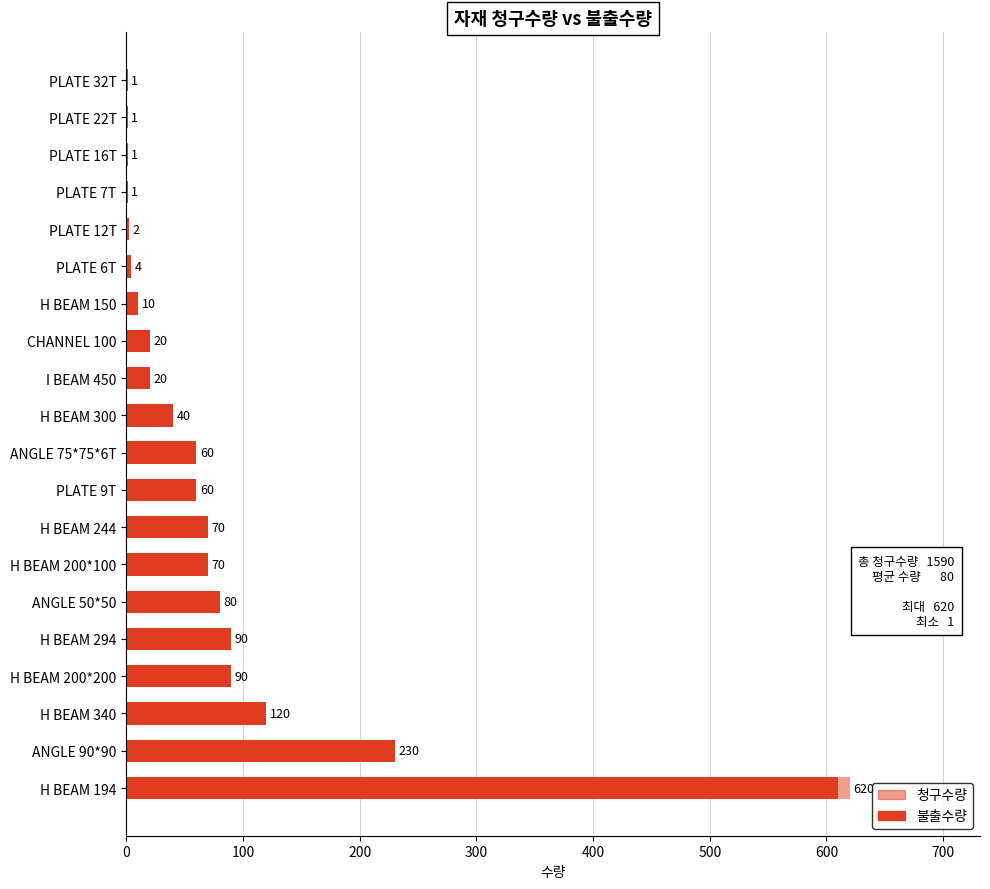

At how many categories does at least one series exceed 267?

1